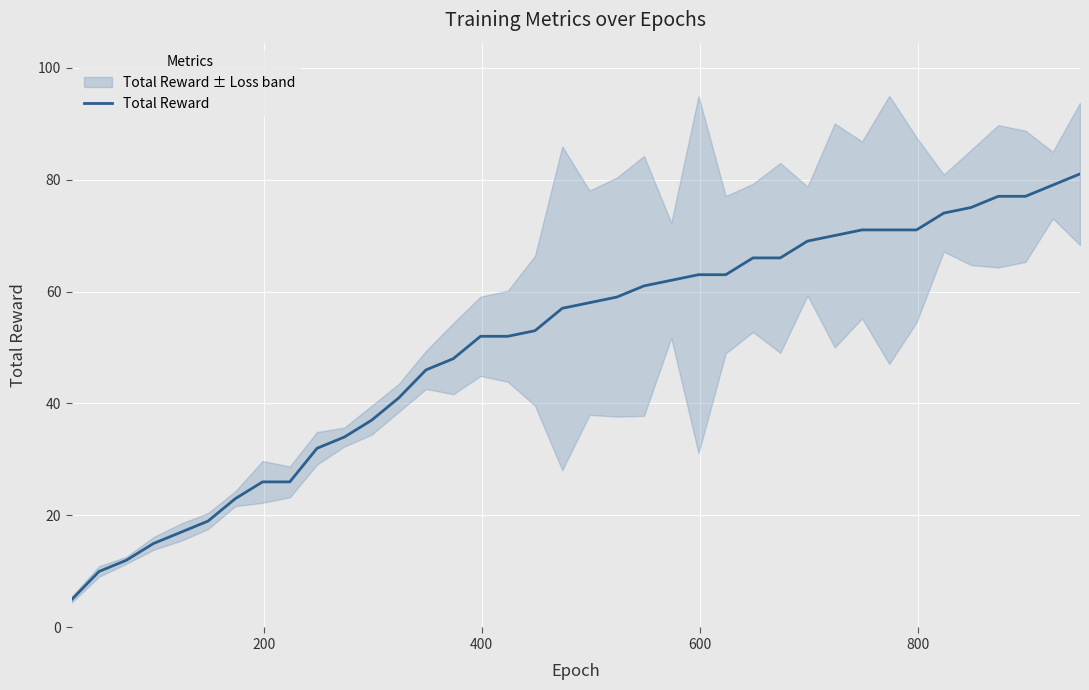

What is the difference between the second highest and minimum values?

74